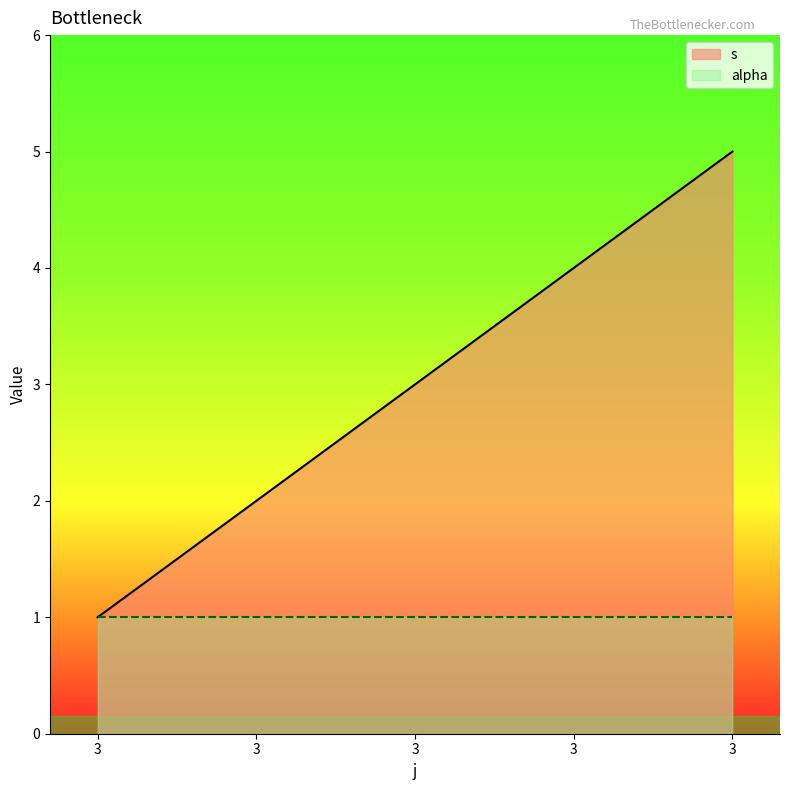

Reading right to left, transcribe all the data shown in this chart.

3=5	3=4	3=3	3=2	3=1